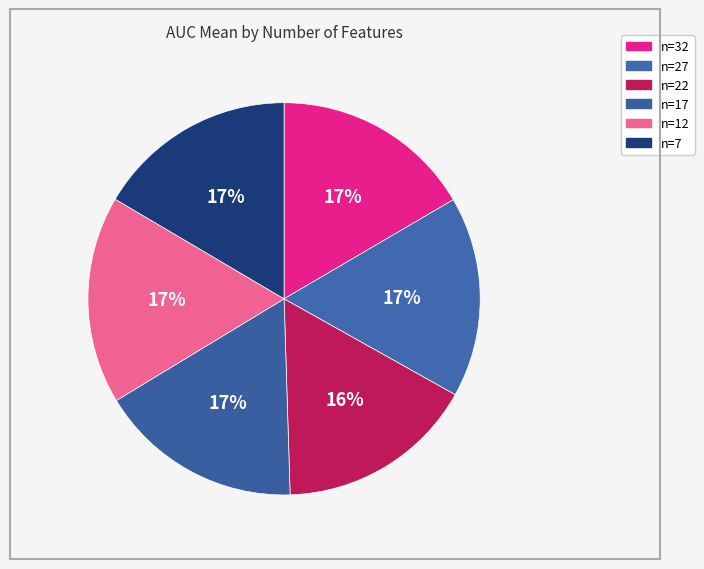

Does any single category account for the majority?

No